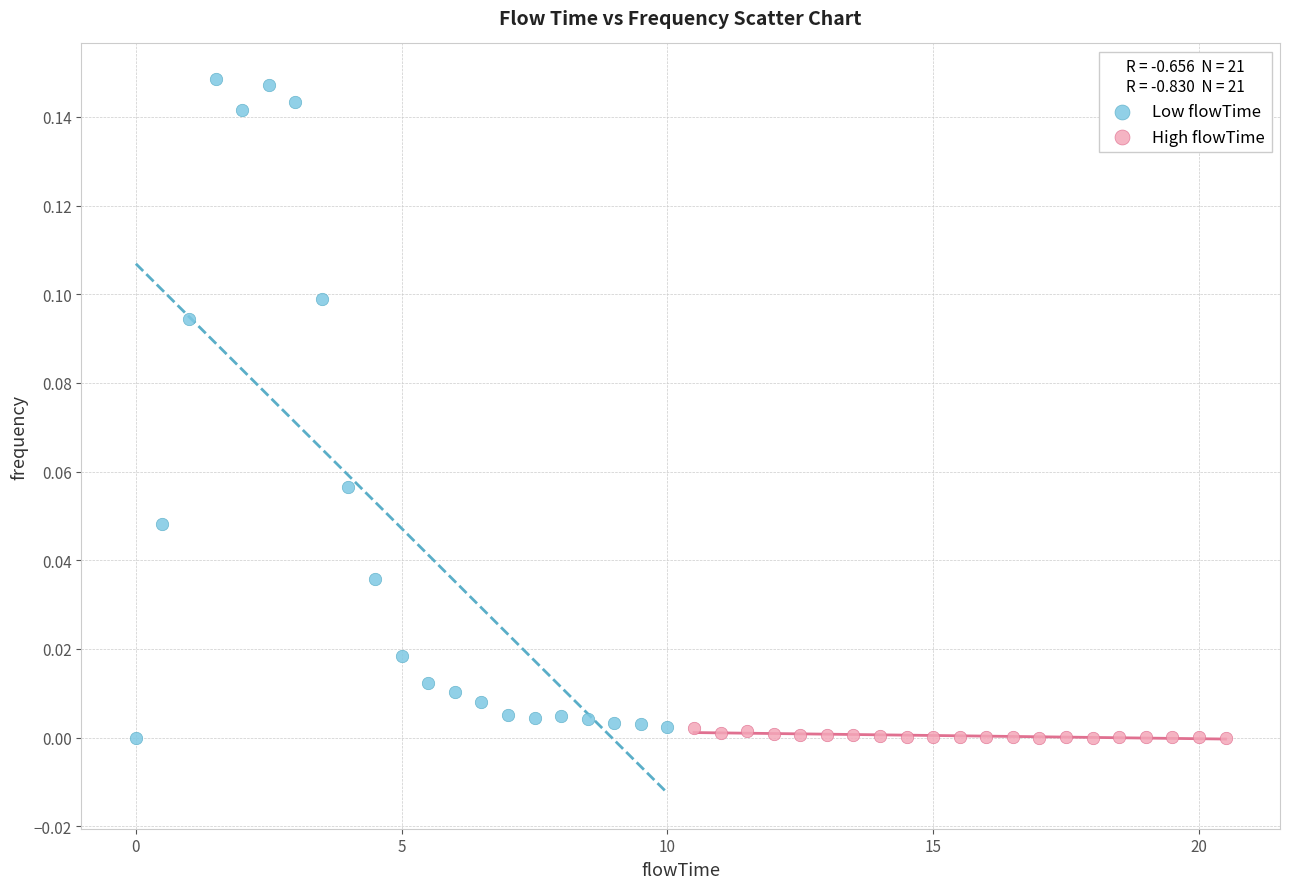

Which series reaches the maximum Y coordinate?

Low flowTime